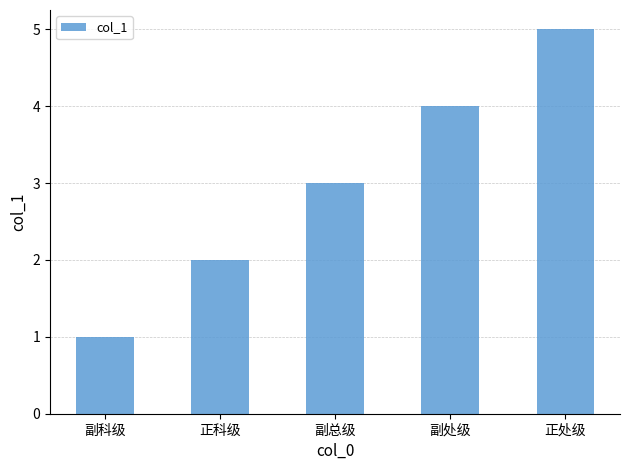

How many series are shown in this chart?

1